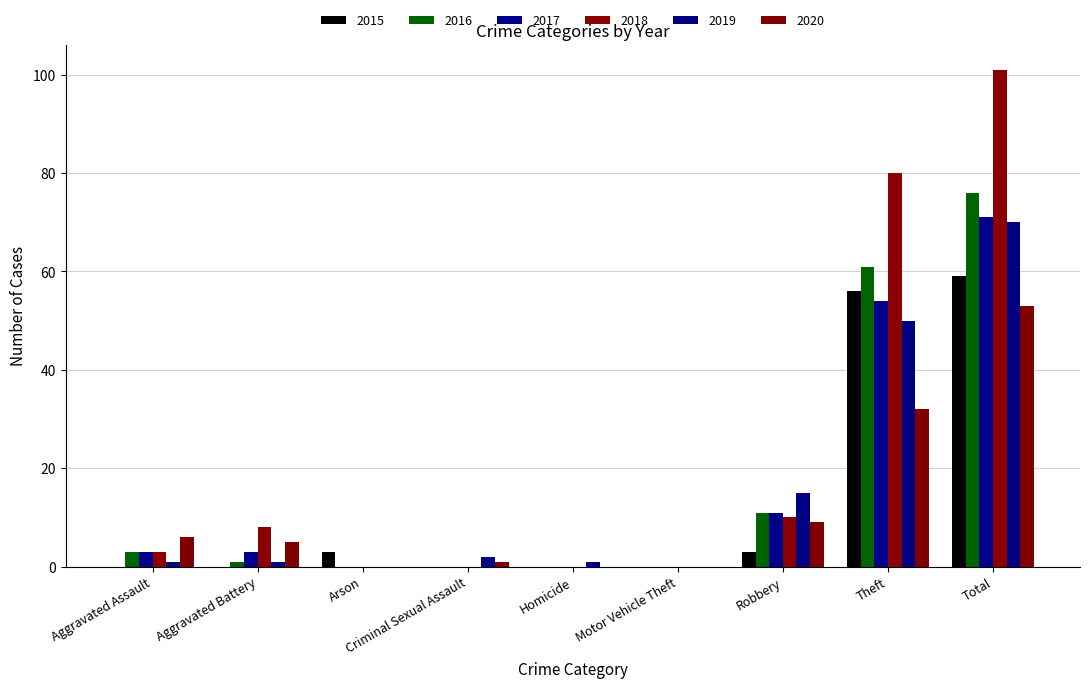

Which series has the widest spread of values?

2018